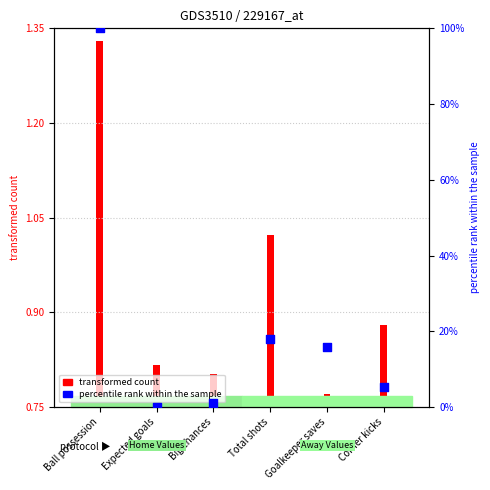

Between Ball possession and Expected goals, which is larger?

Ball possession